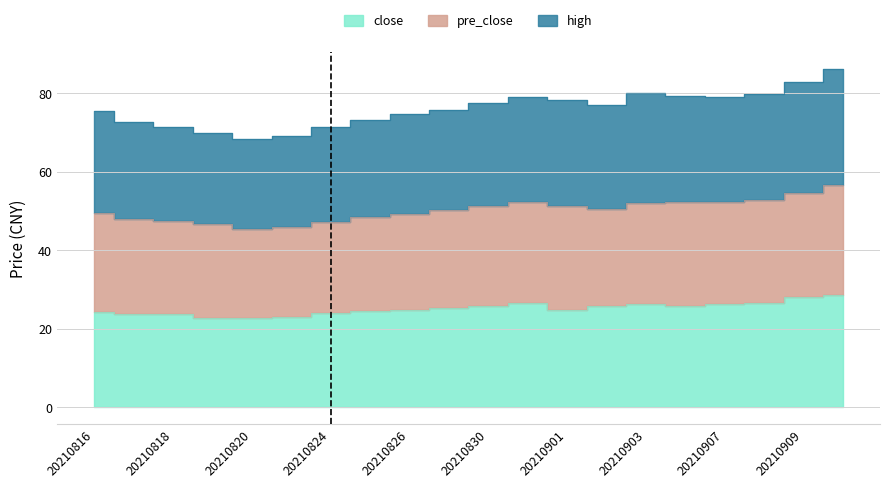

What is the value of the high point at the 20th from the left?

86.3